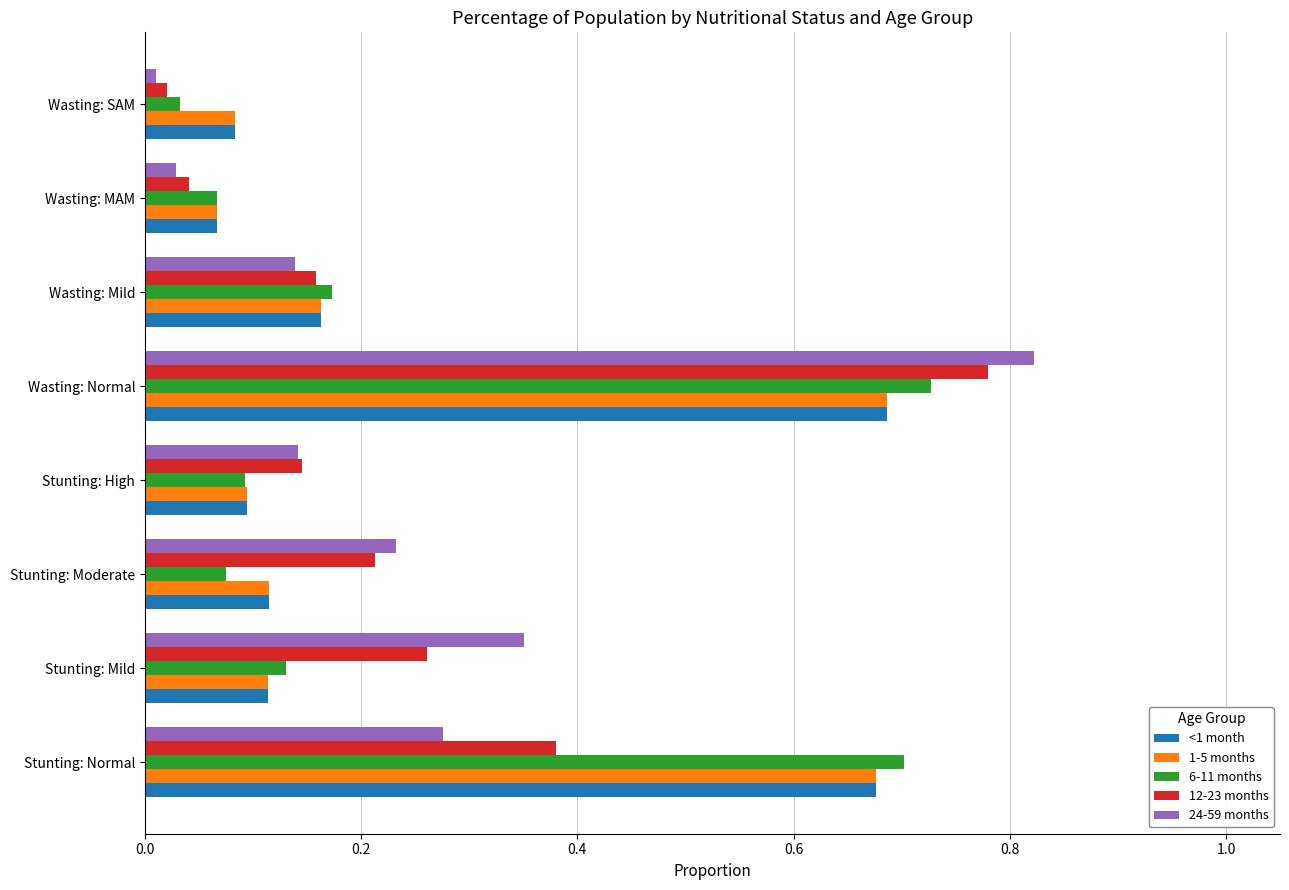

What is the sum of the 24-59 months values at Stunting: High and Stunting: Mild?

0.5